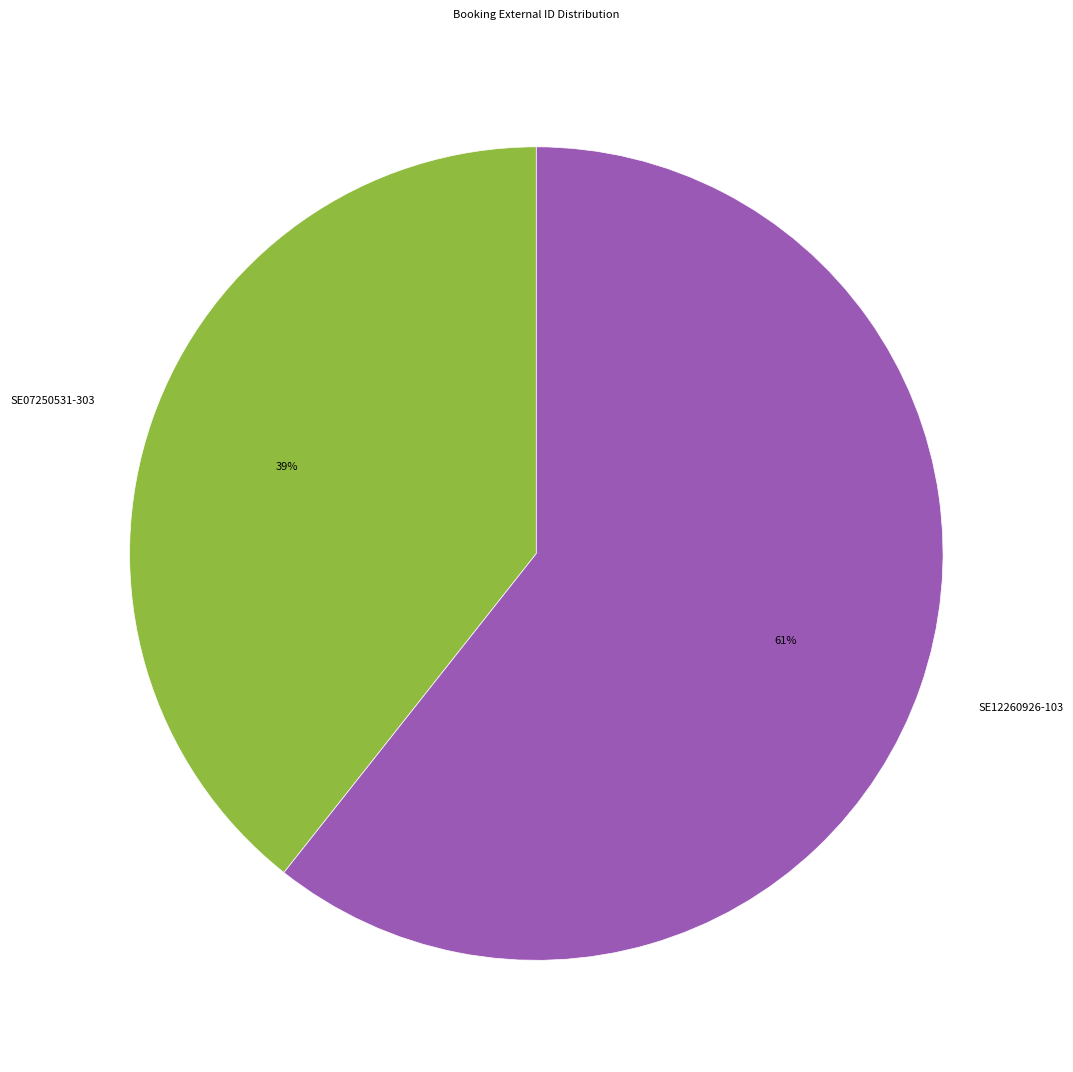

How many slices are in this pie chart?

2